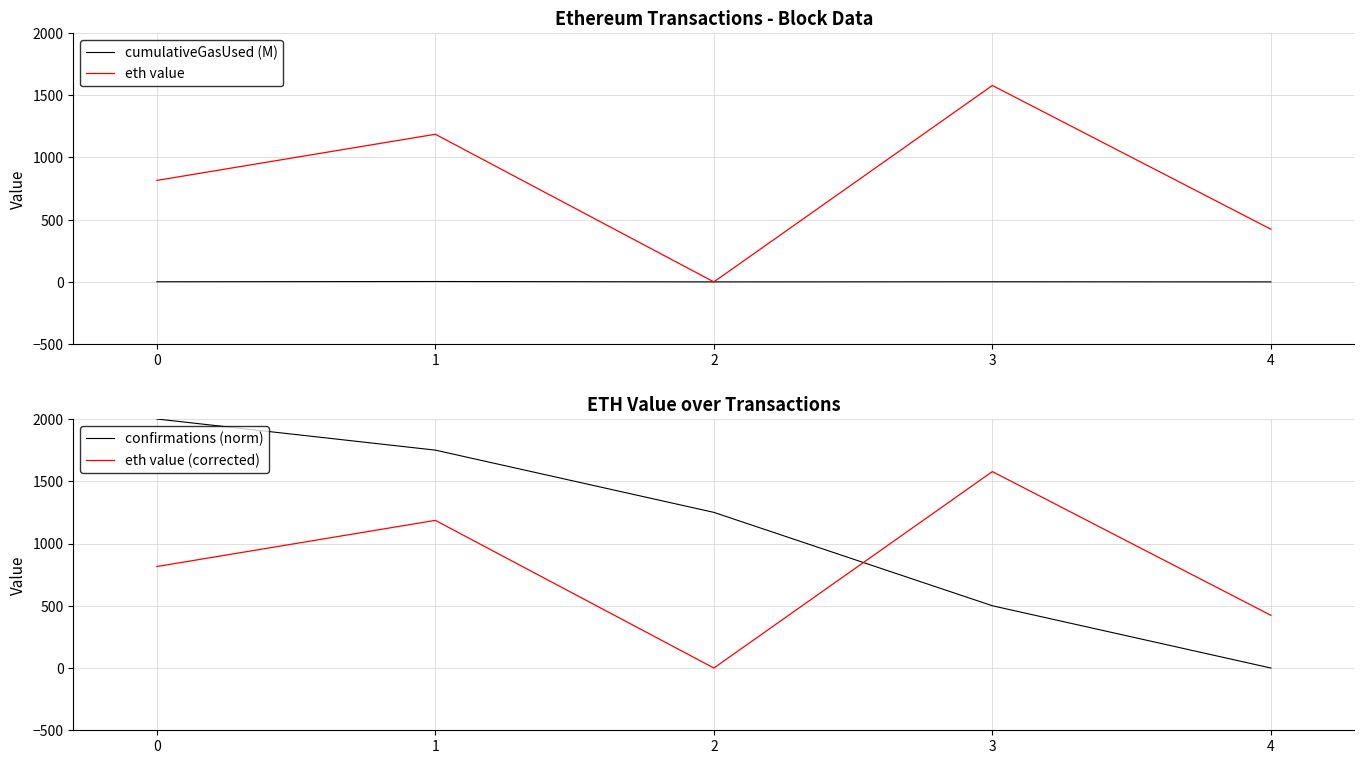

The value of eth value (corrected) at 0 is 815.1. True or false?

True